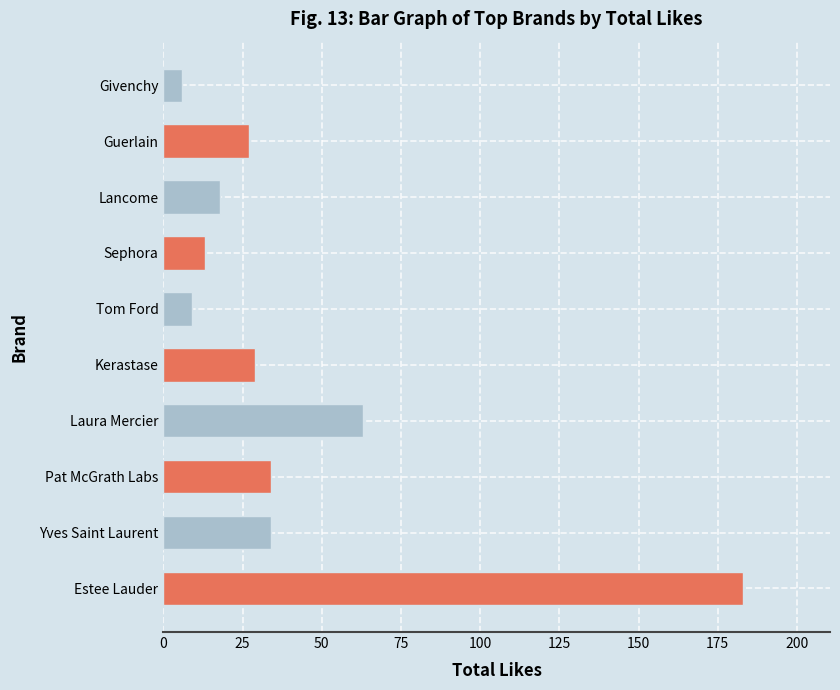

What is the change in value from Pat McGrath Labs to Laura Mercier?

+29